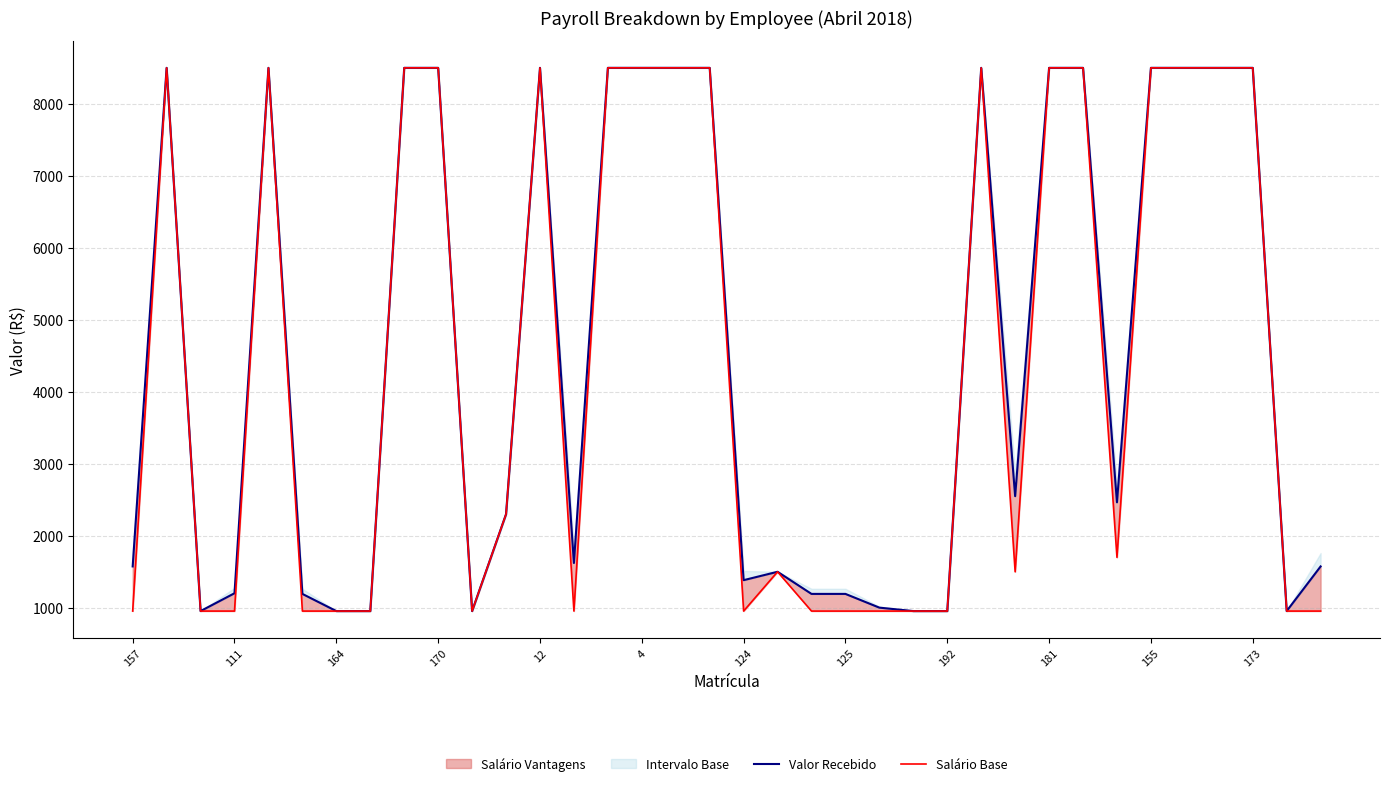

The value of Valor Recebido at 29 is 3488.3. True or false?

False